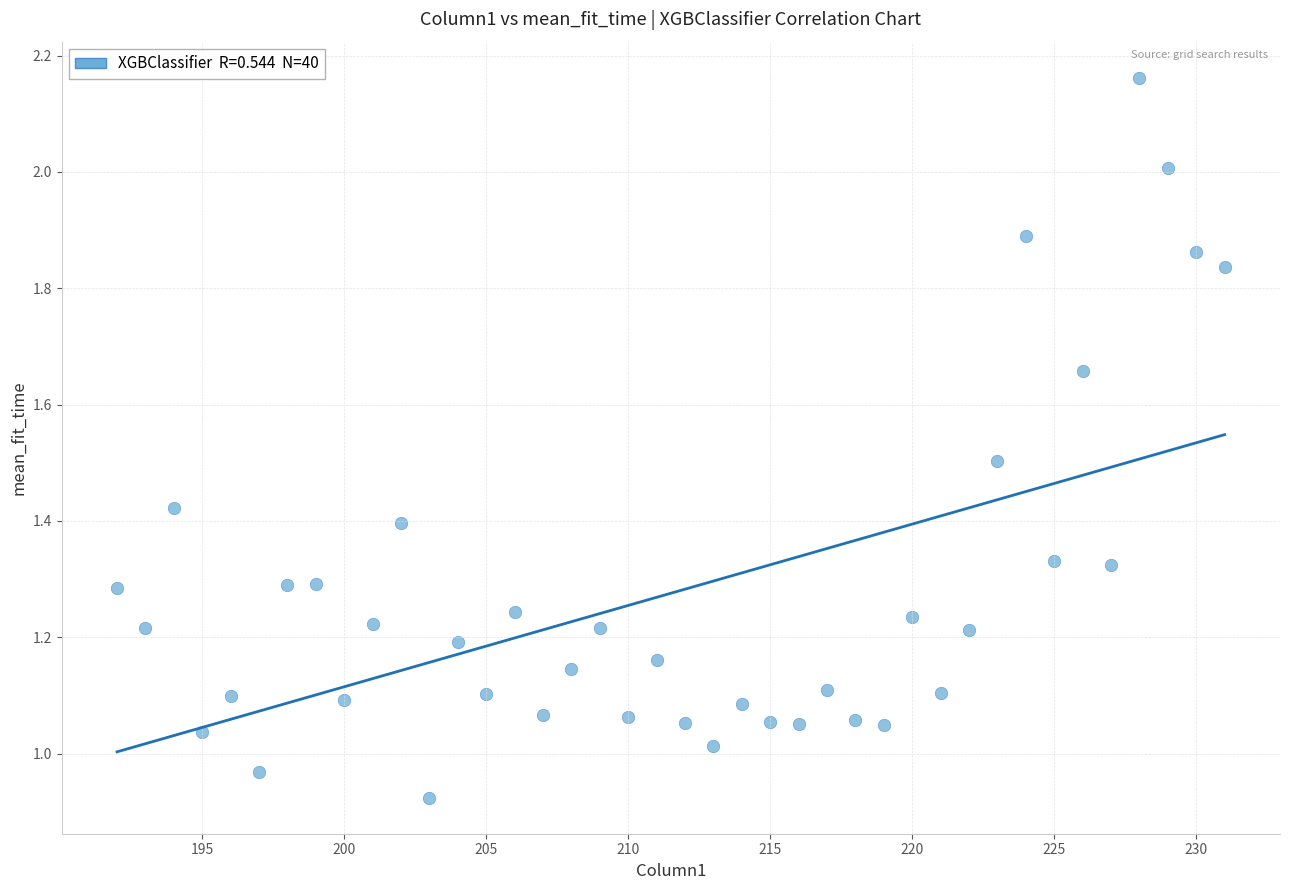

What is the range of X values (max minus min)?

39.0